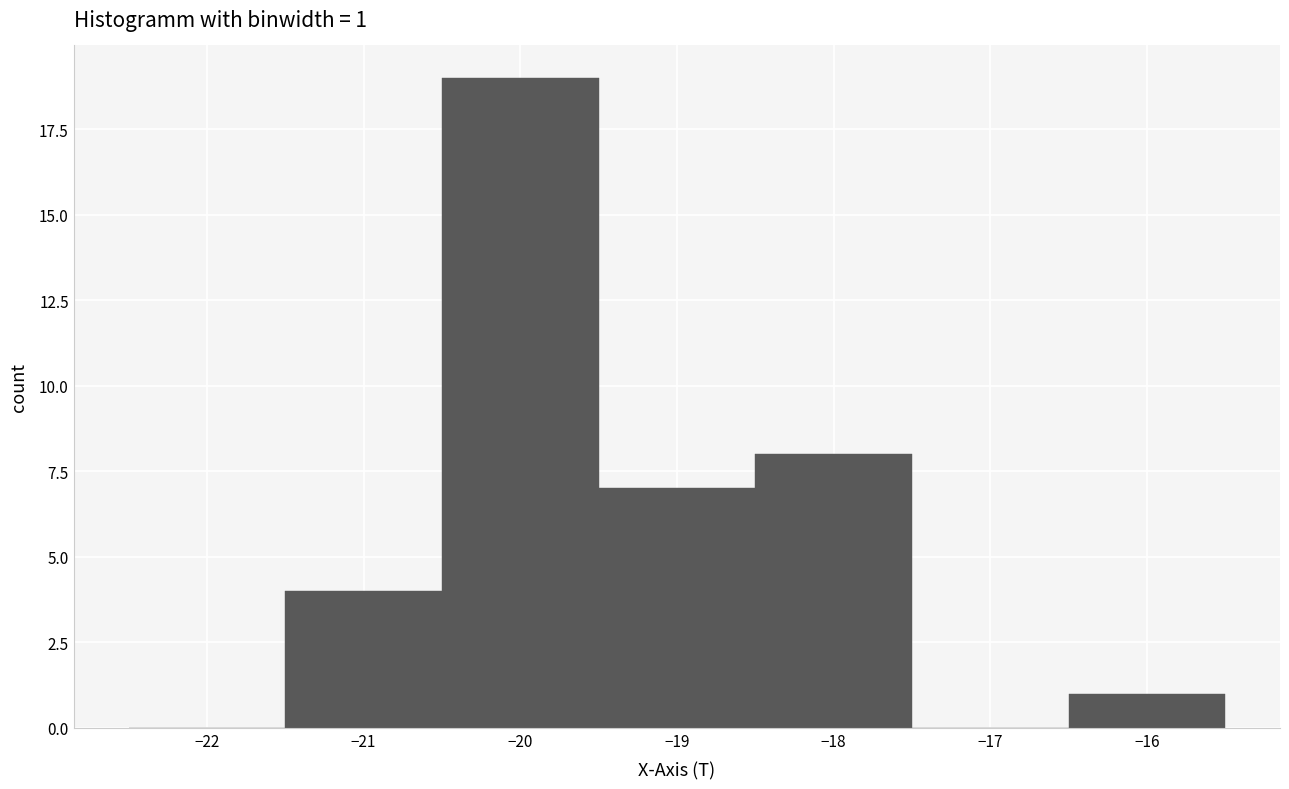

Which range on the x-axis has the tallest bar?

-20.5 to -19.5